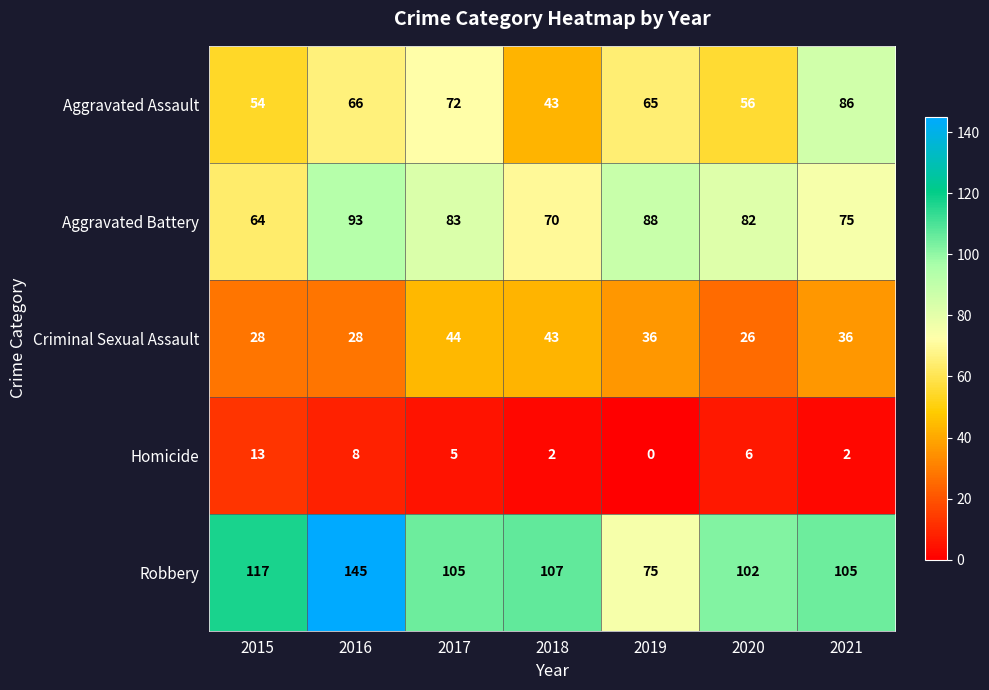

Which label corresponds to the largest value in the chart?

2016